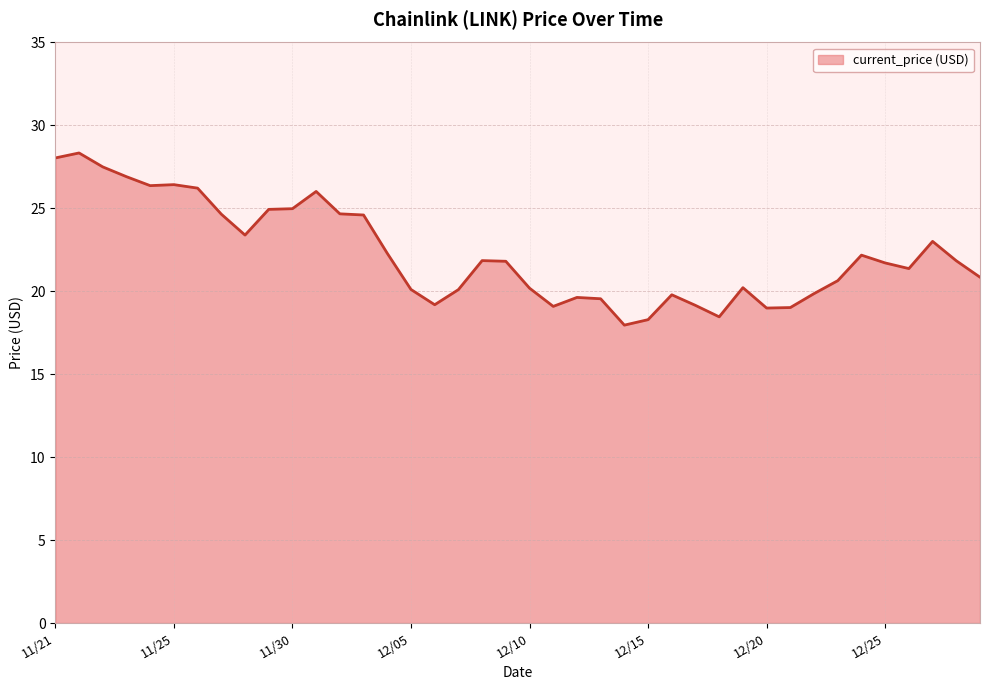

What is the minimum value shown in the chart?

18.0